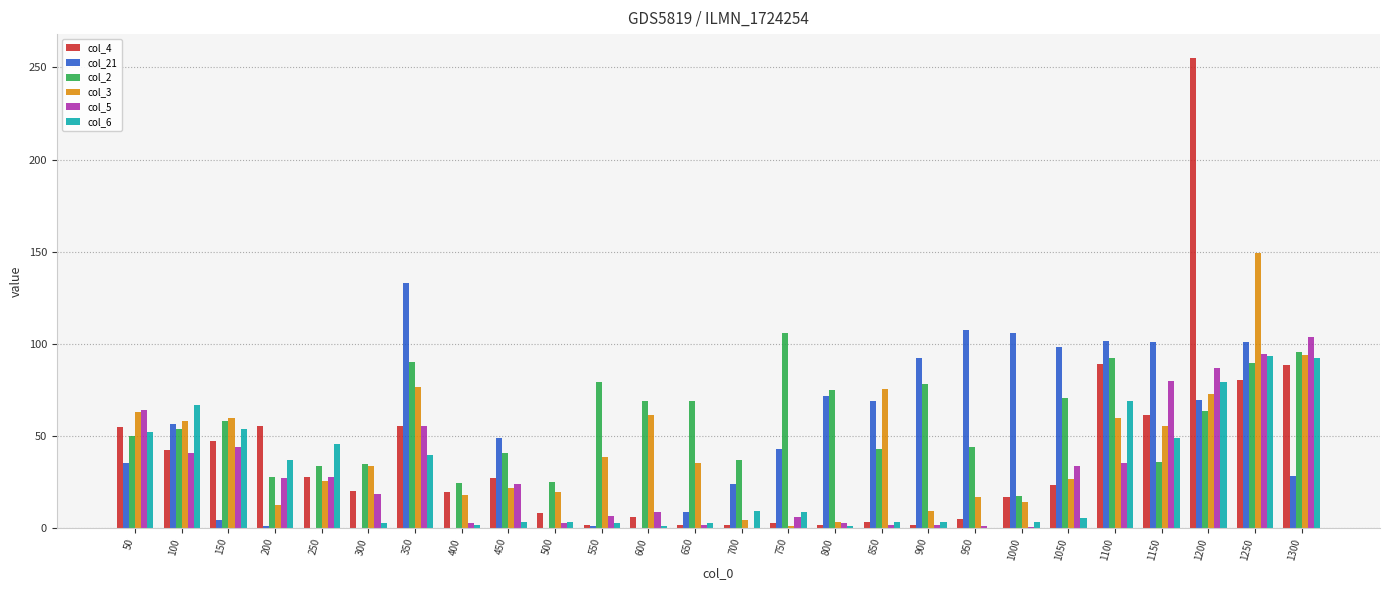

What is the sum of all col_3 values?

1104.2